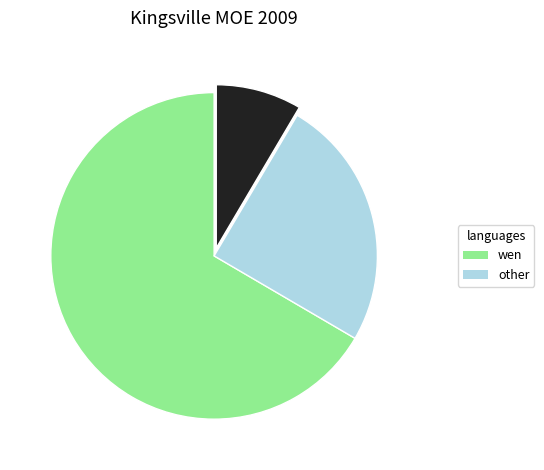

Is there a majority slice in this chart?

Yes